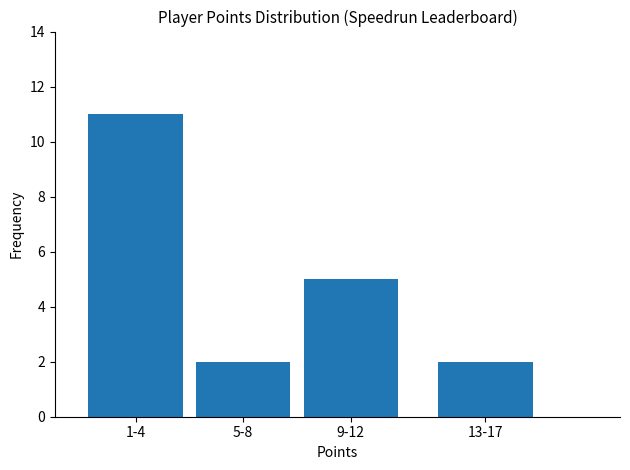

What is the average value?

5